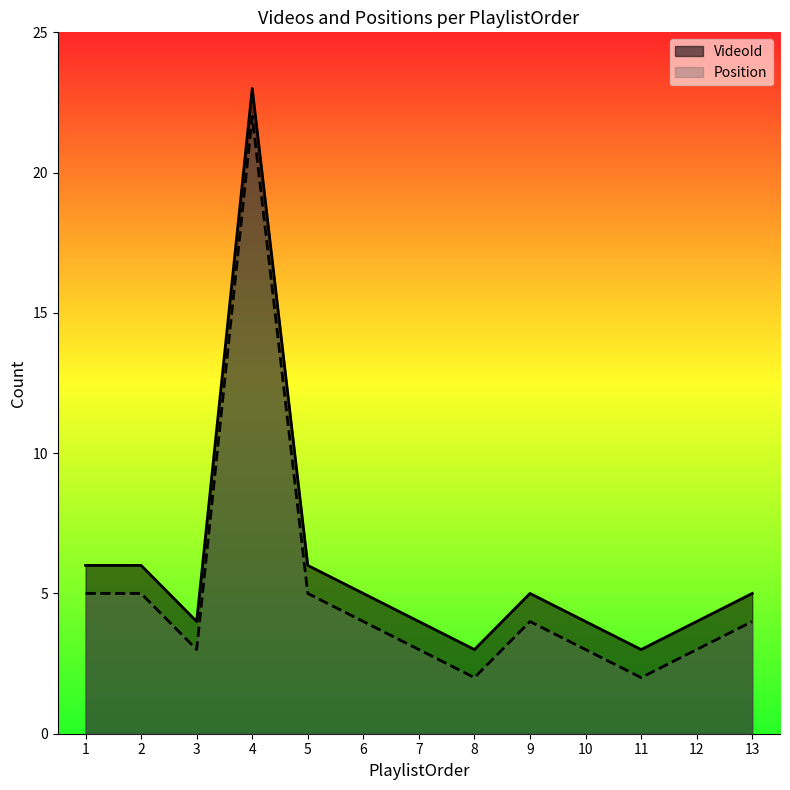

At which label is Position closest to 12?

1